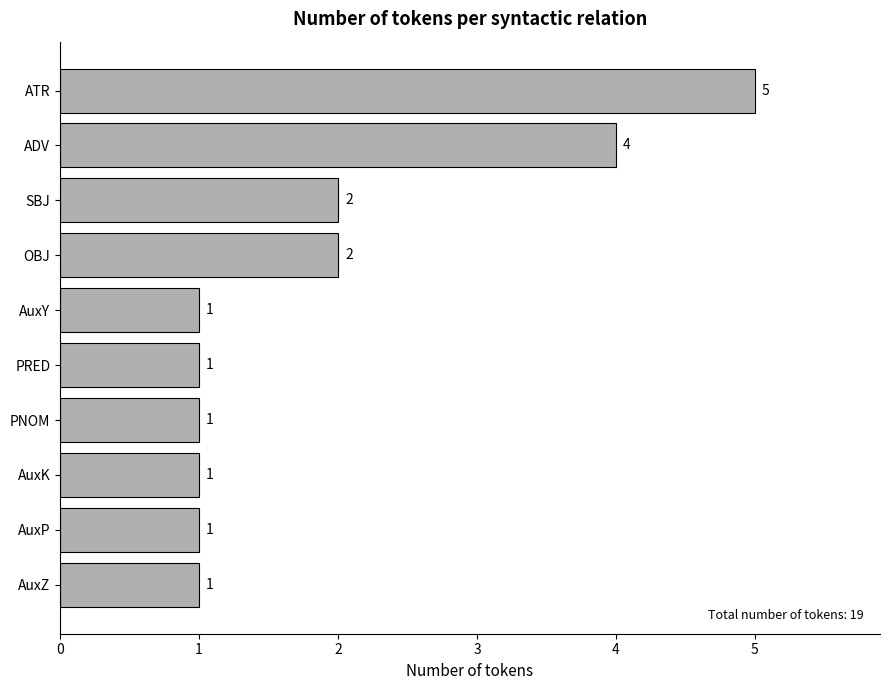

Reading bottom to top, extract all data points from this chart.

AuxZ=1	AuxP=1	AuxK=1	PNOM=1	PRED=1	AuxY=1	OBJ=2	SBJ=2	ADV=4	ATR=5